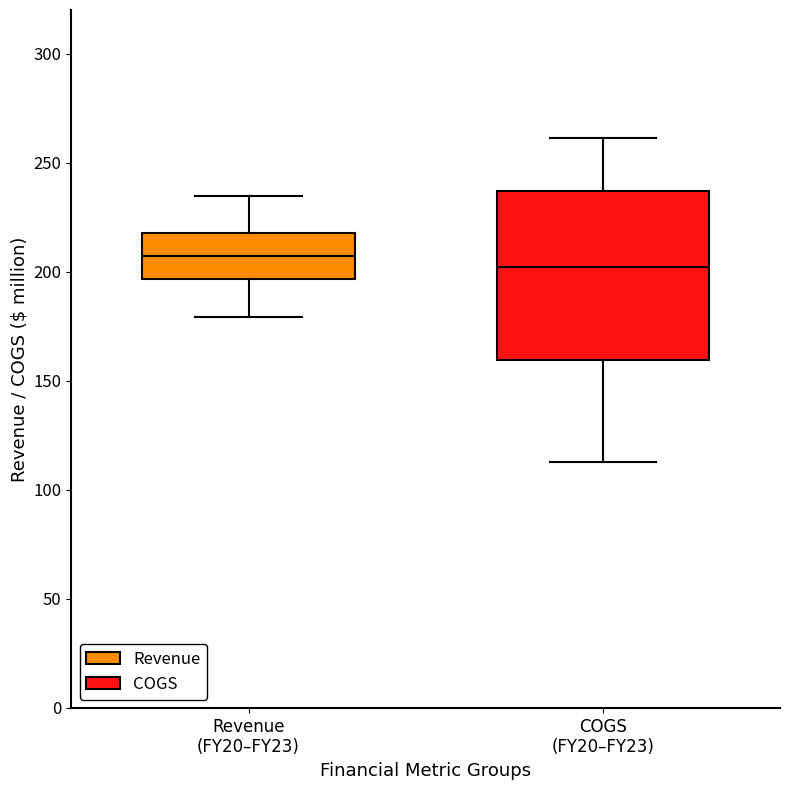

Reading left to right, transcribe this box plot: for each box, give where its median line is, the range the box spans, and where its two whiskers end, as read against the y-axis. The values are not printed on the chart, so give them approximately, as read against the axis.

Revenue (FY20–FY23): median 205, box 195 to 220, whiskers 180 to 235
COGS (FY20–FY23): median 200, box 160 to 235, whiskers 115 to 260